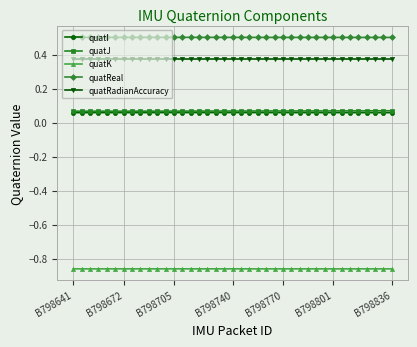

Which series has the largest total across all categories?

quatReal